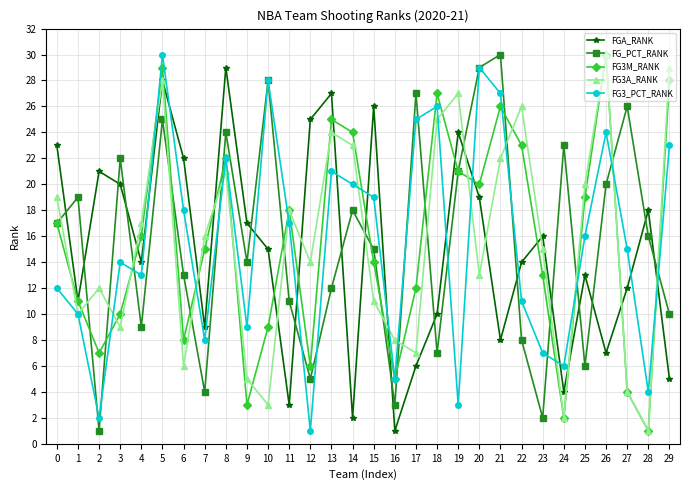

In FG3_PCT_RANK, how many points are higher than both neighbors (excluding endpoints)?

8